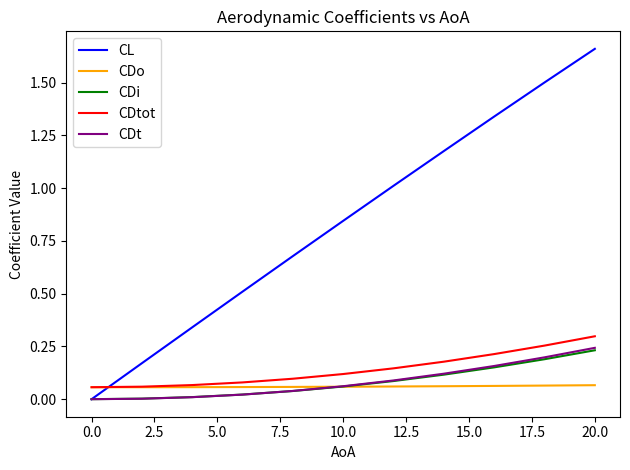

Count the CDo values in the range 0 to 1.

11